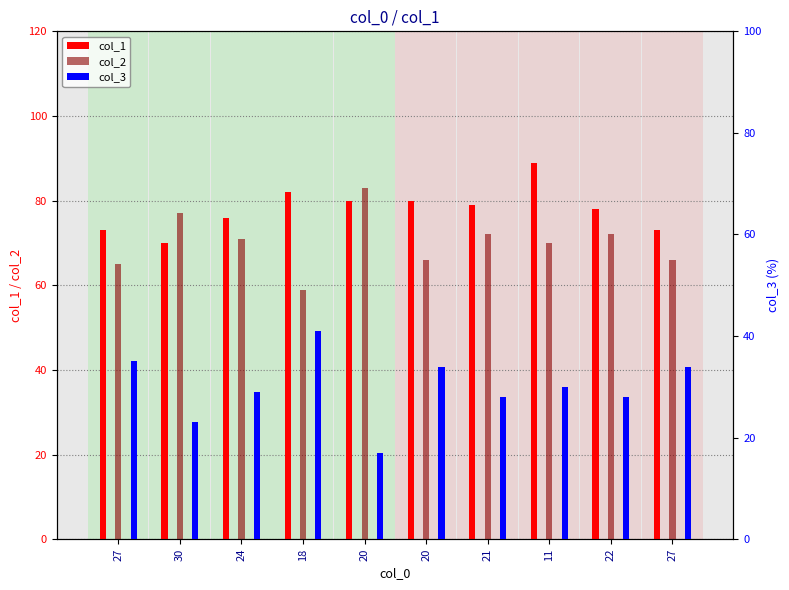

List the series in order of their overall mean, highest first.

col_1, col_2, col_3